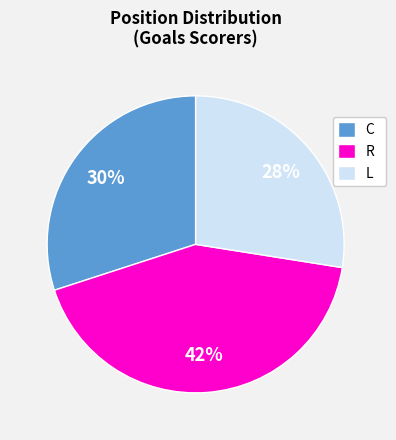

How many slices are in this pie chart?

3